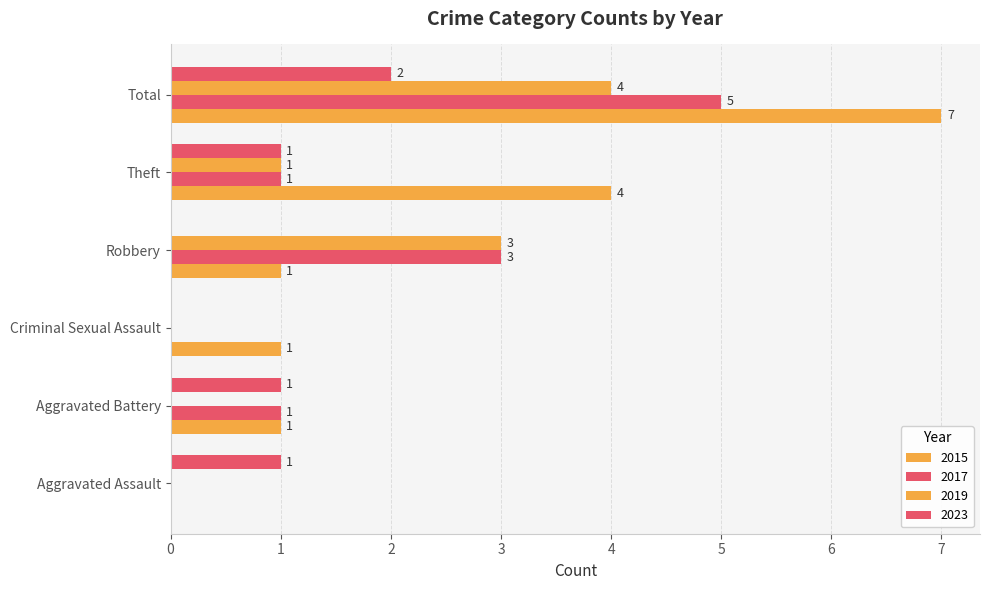

Reading left to right, extract all data points from this chart.

2015: 0	1	1	1	4	7
2017: 0	1	0	3	1	5
2019: 0	0	0	3	1	4
2023: 1	1	0	0	1	2